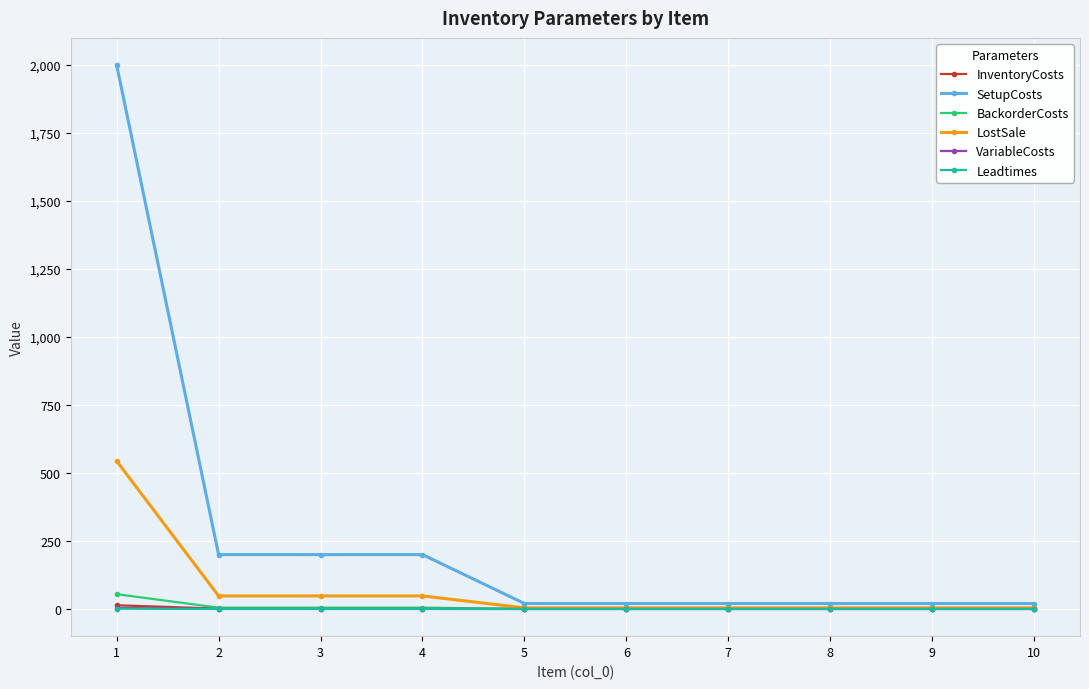

What is the difference between the second highest and second lowest values in the LostSale series?

44.0